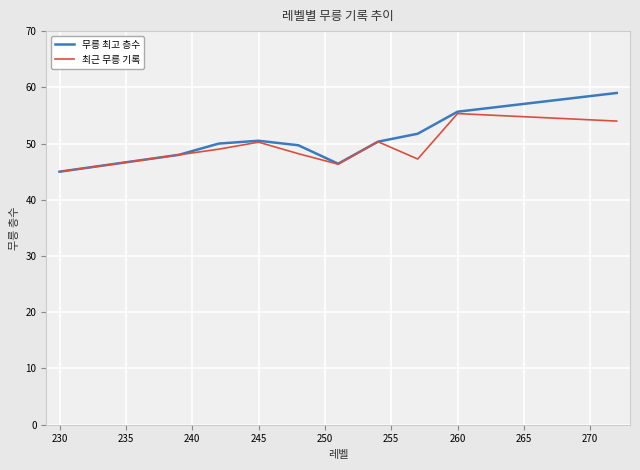

What is the greatest value displayed?

59.0